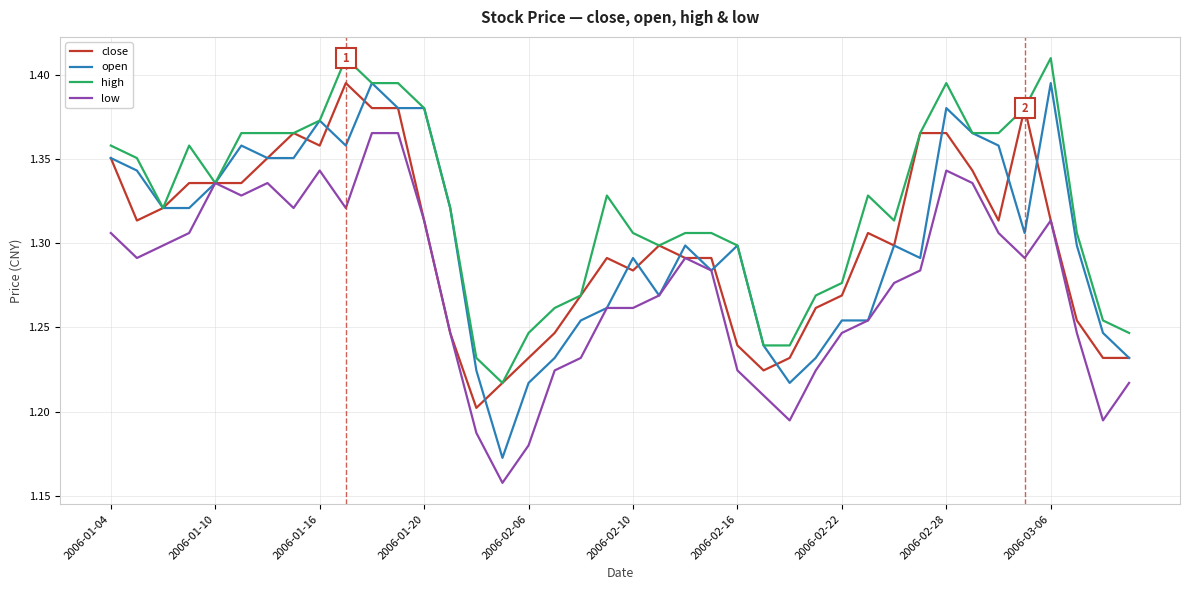

Which series has the largest total across all categories?

high